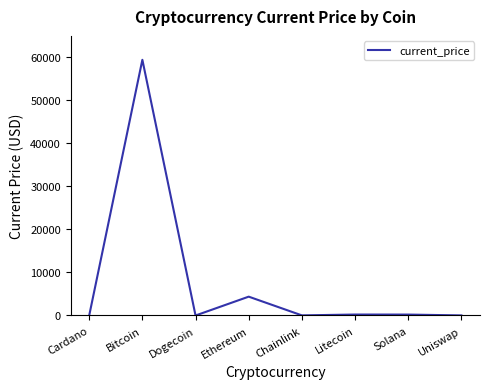

At which category does the data reach its first local peak?

Bitcoin